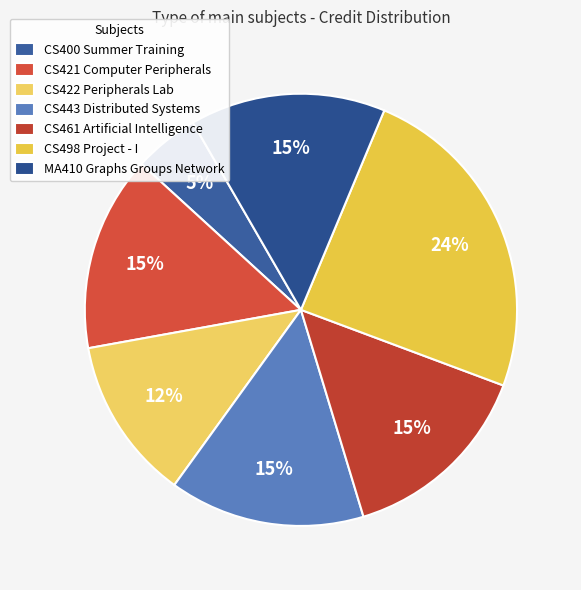

How many segments does this pie chart have?

7